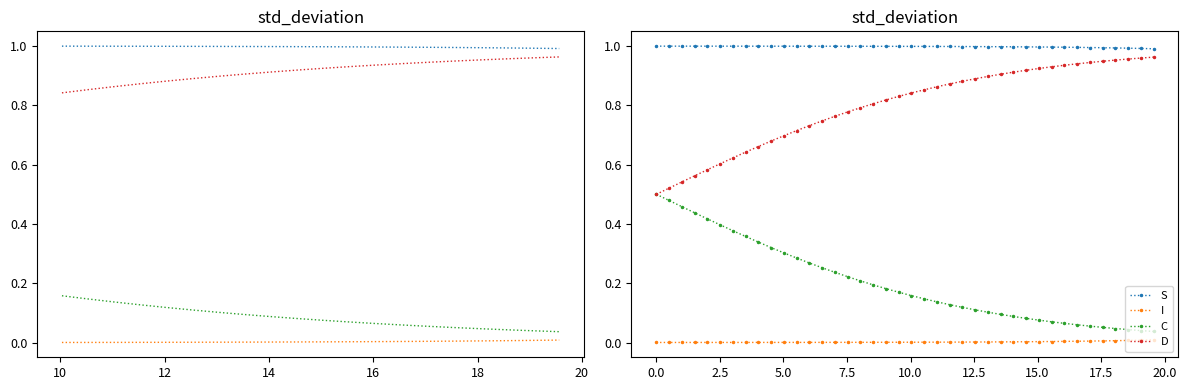

What is the minimum value for D?

0.5